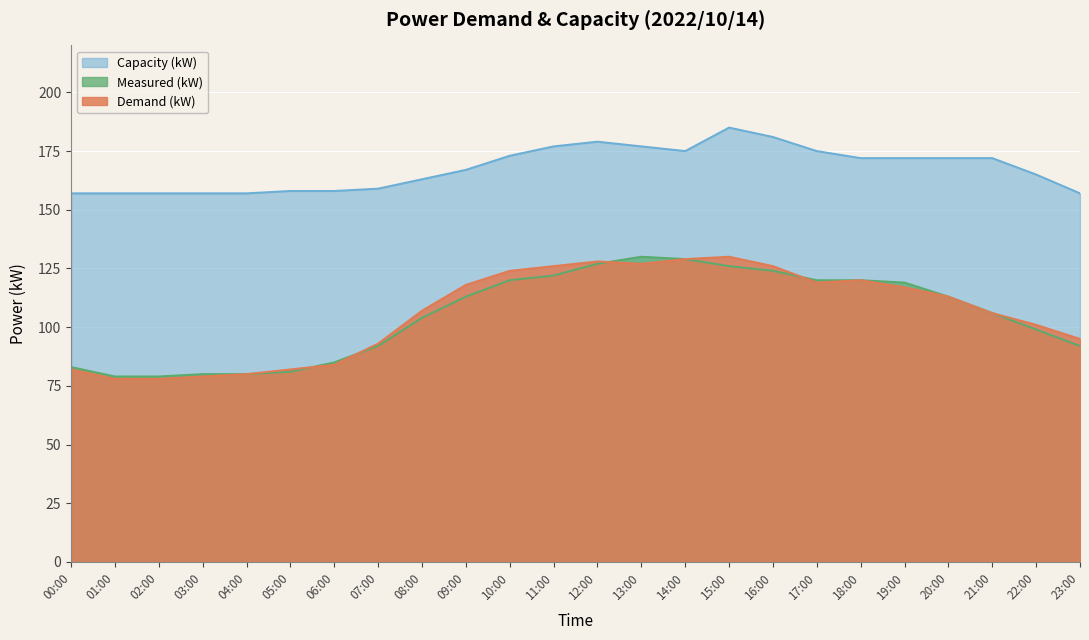

What is the difference between the Measured (kW) values at 08:00 and 12:00?

23